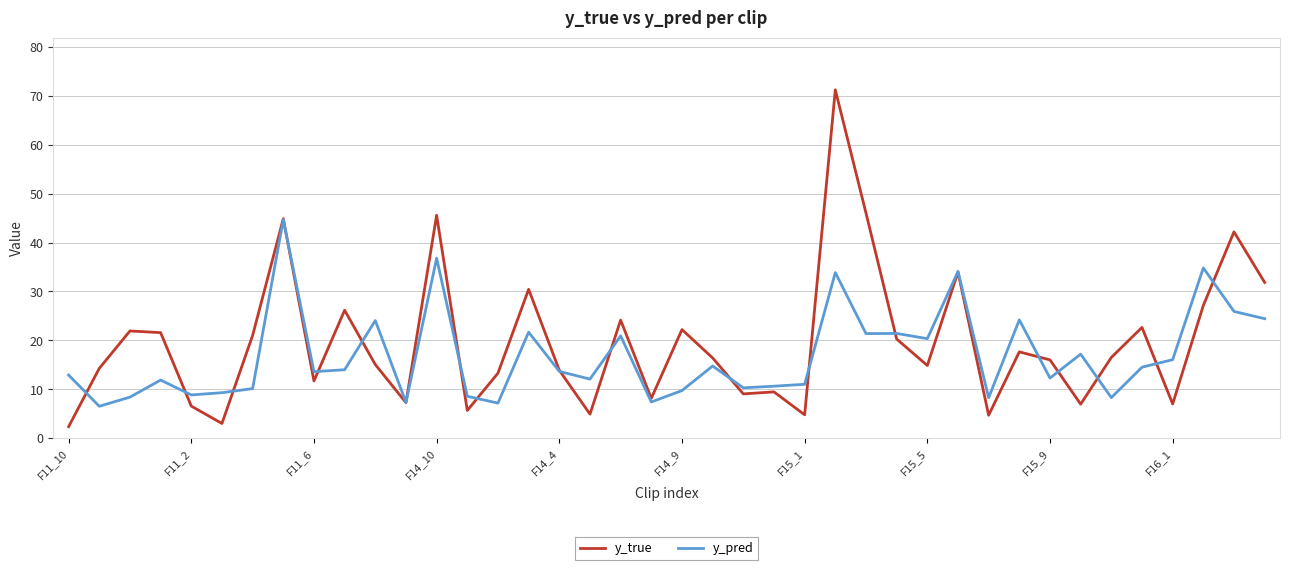

List the series in order of their peak value, highest first.

y_true, y_pred